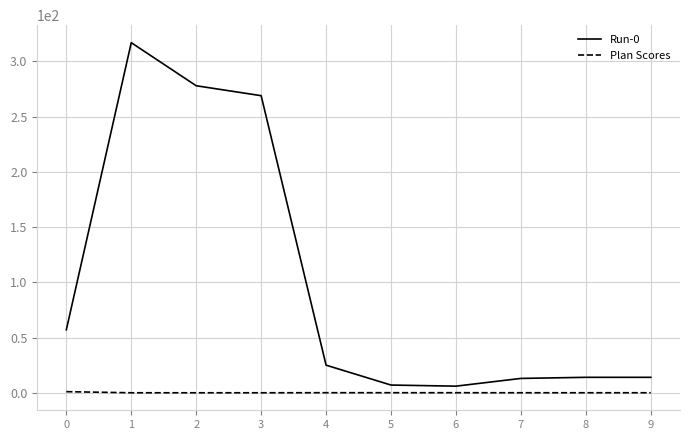

The value of Run-0 at 1 is 317.0. True or false?

True